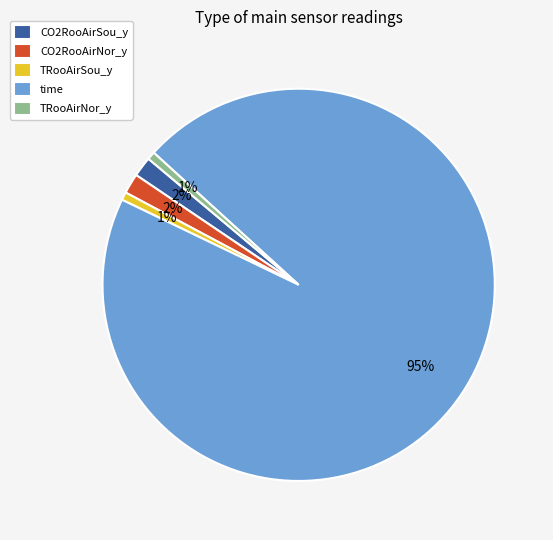

To the nearest percent, what is the average slice percentage?

20%